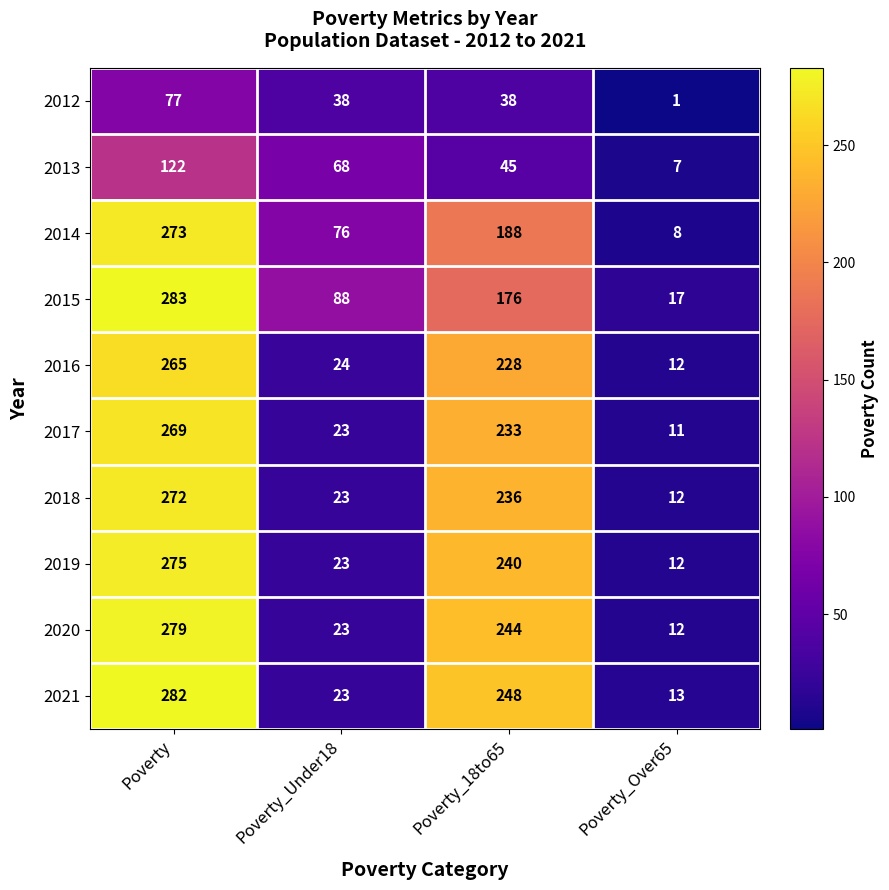

Which series has the largest range (max minus min)?

2021